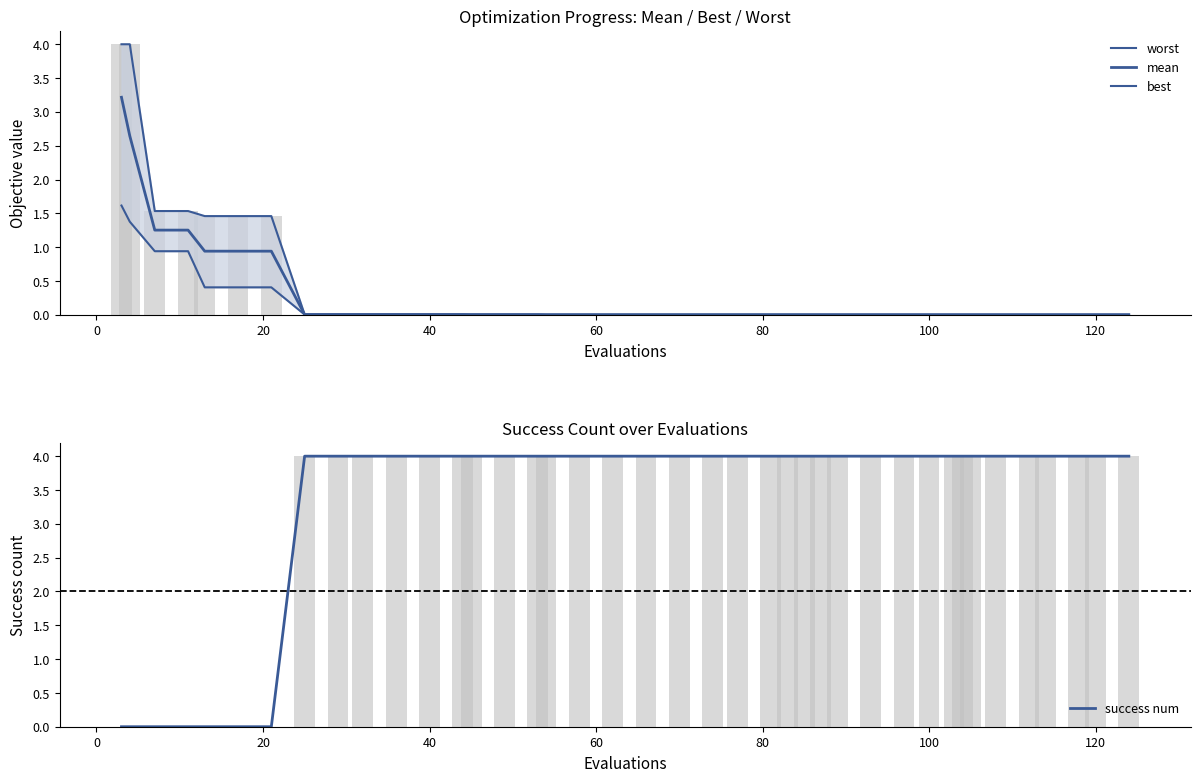

What are all the series names shown in the legend?

worst, mean, best, success num